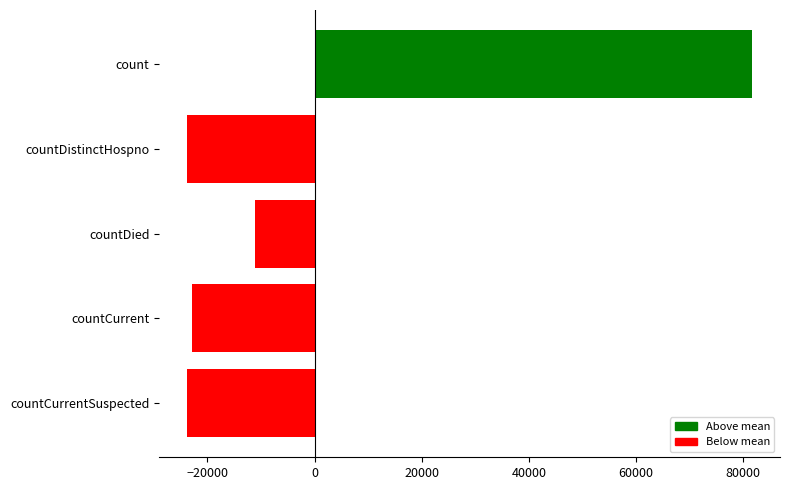

The value at countCurrent is -22949.2. True or false?

True